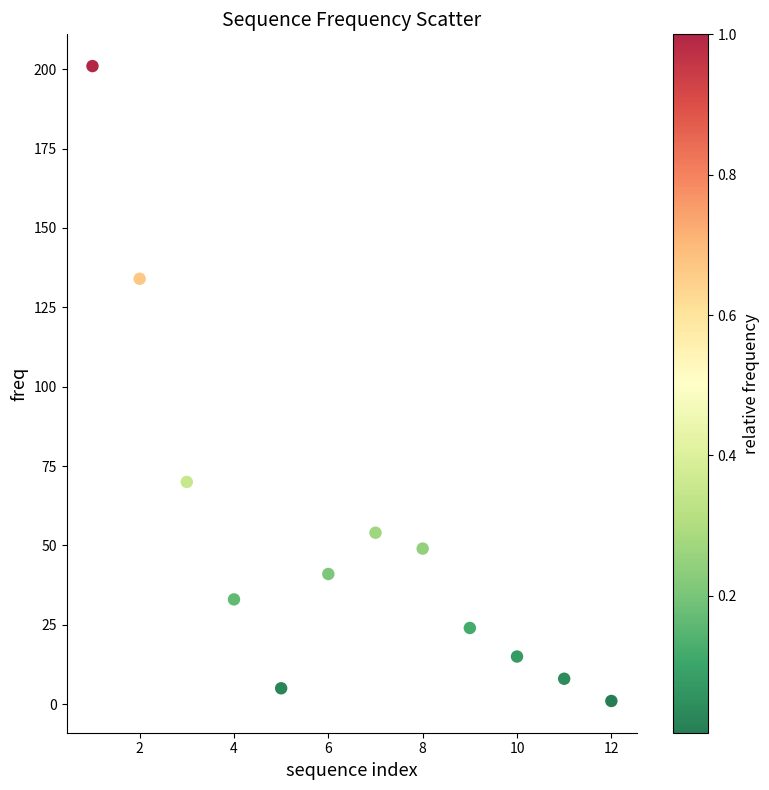

What is the average Y value?

53